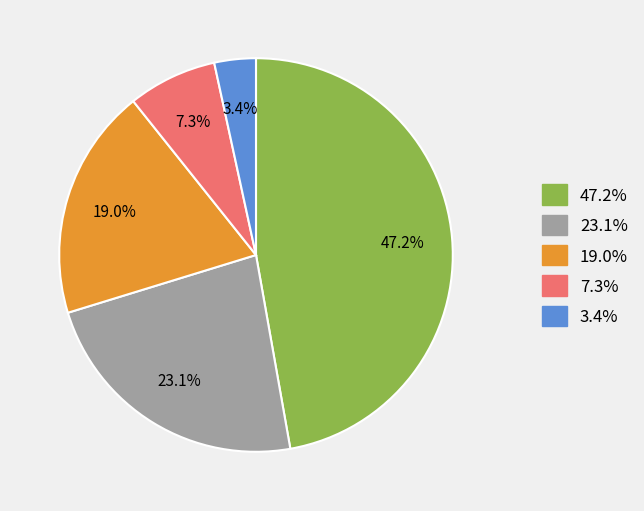

Is there a majority slice in this chart?

No